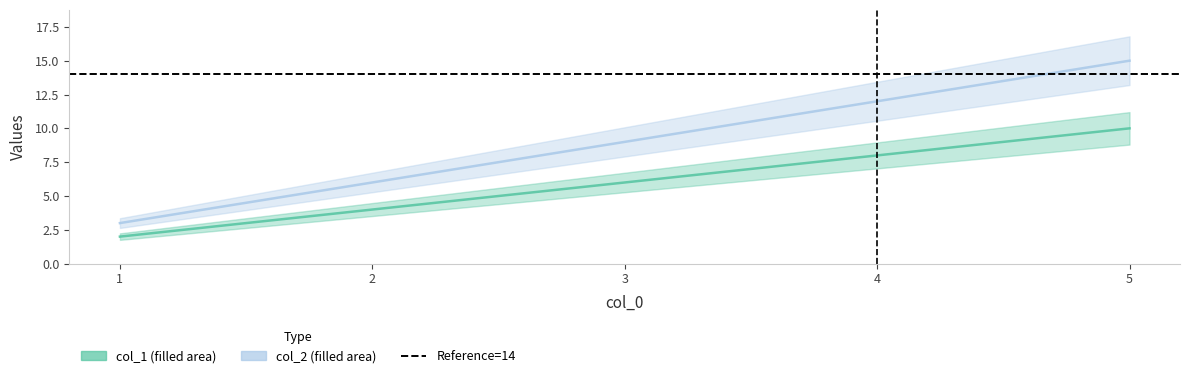

Rank the series at 1 from lowest to highest value.

col_1, col_2